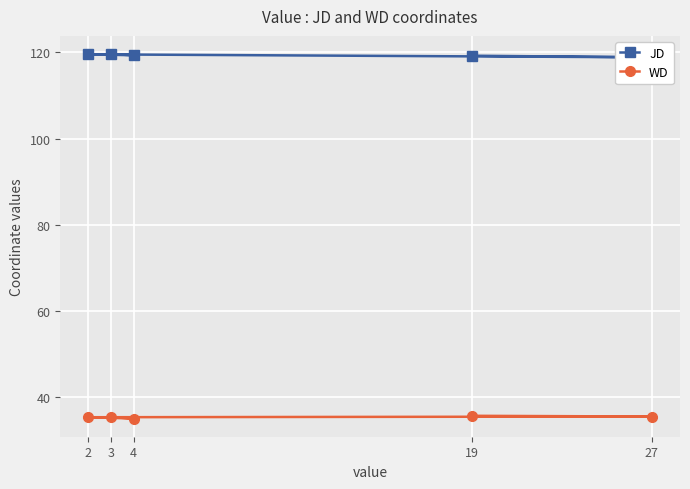

What is the difference between the second highest and minimum values in the WD series?

0.5